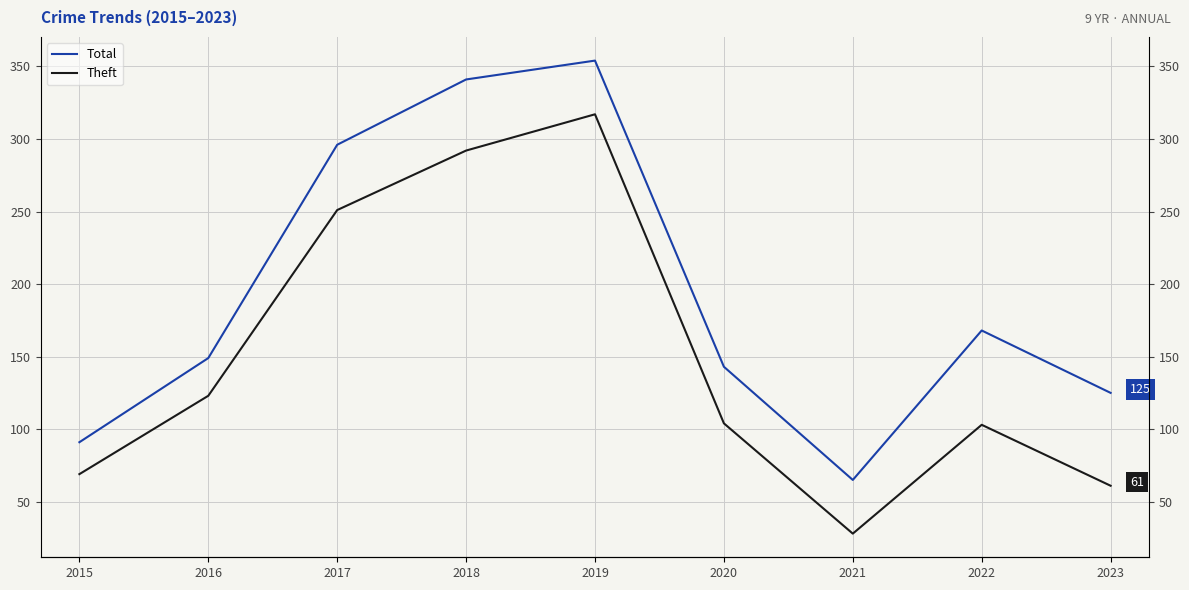

The Total series shows 296 at 2017. True or false?

True